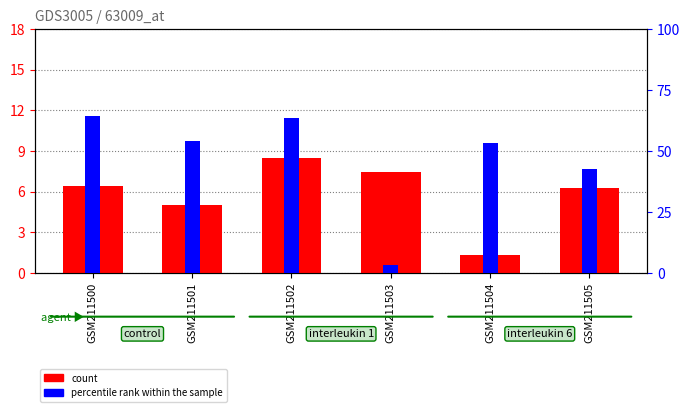

Between GSM211504 and GSM211505, which is larger?

GSM211505